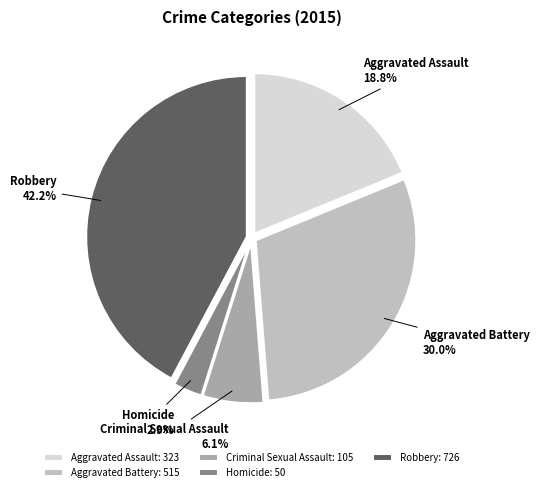

To the nearest percent, what percentage of the pie is Robbery?

42%